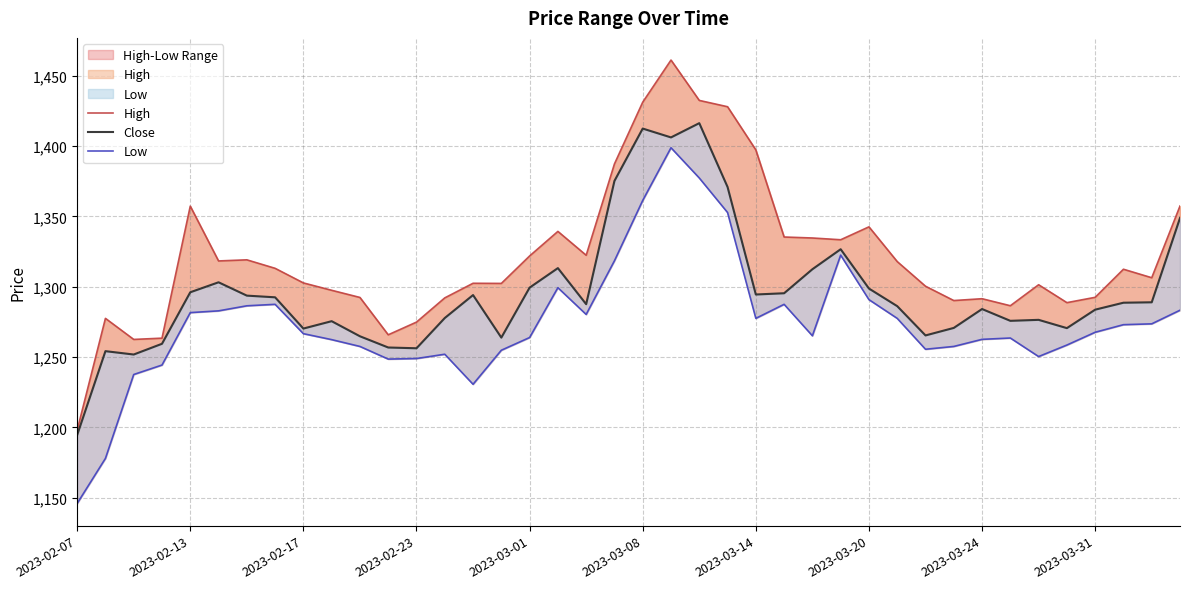

How many interior local valleys does the High series have?

10